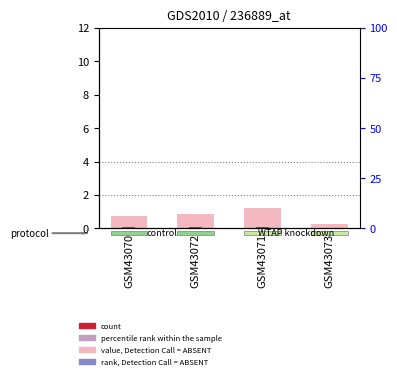

Which label corresponds to the smallest value in the chart?

GSM43073